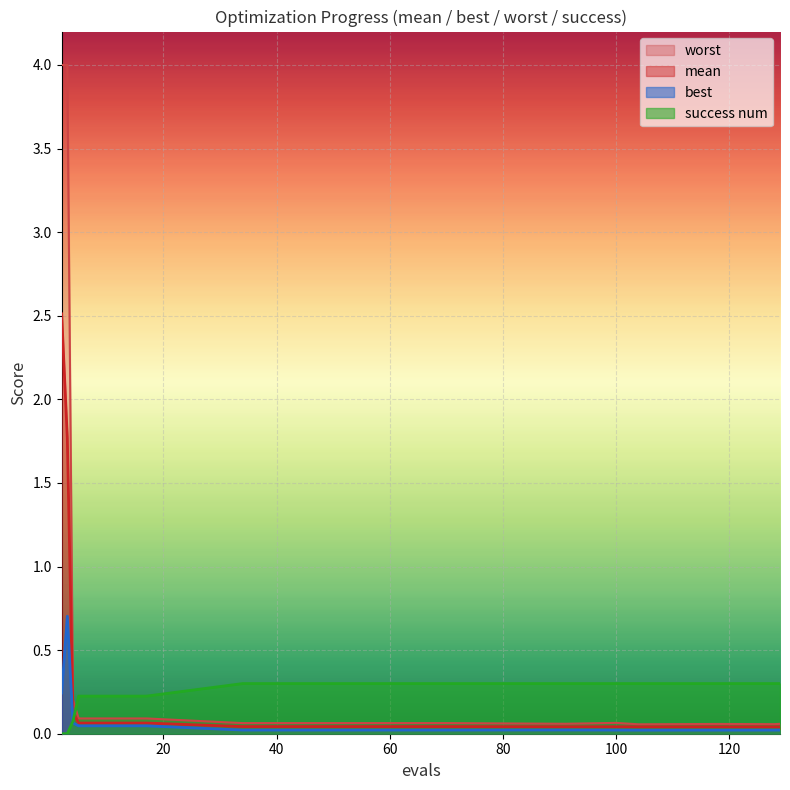

What is the greatest value displayed?

4.0